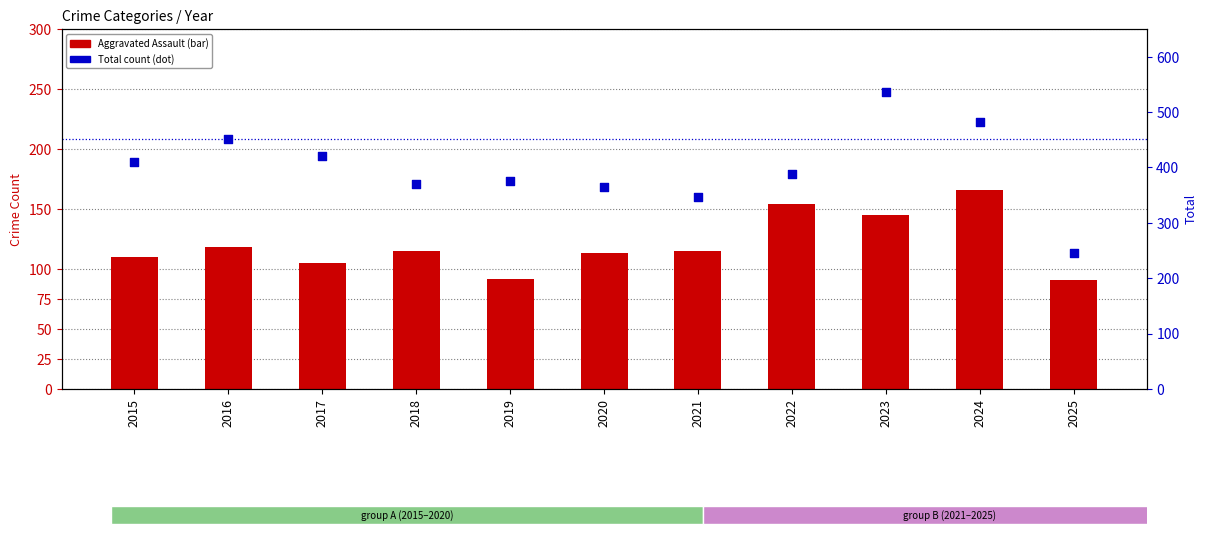

Which series contains the lowest Y value?

Aggravated Assault